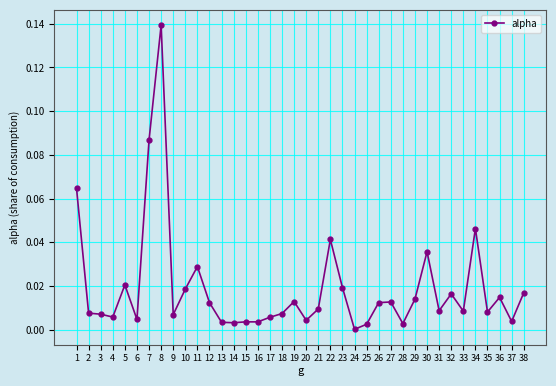

The value at 9 is 0.0. True or false?

True